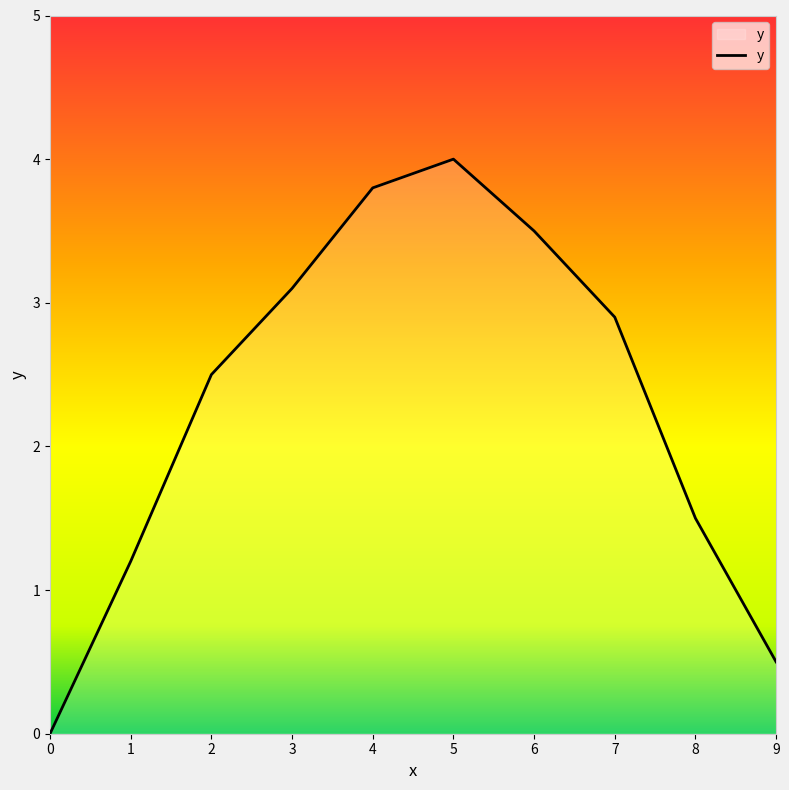

Rank the categories by value from lowest to highest.

0, 9, 1, 8, 2, 7, 3, 6, 4, 5